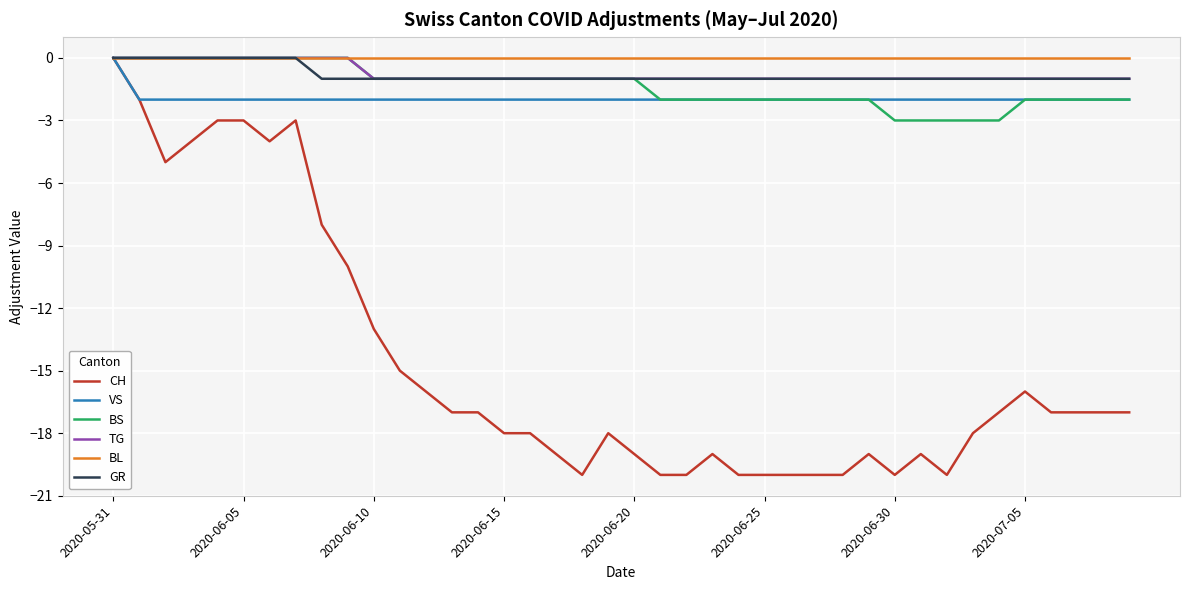

Rank the series by their maximum value, from lowest to highest.

CH, VS, BS, TG, BL, GR